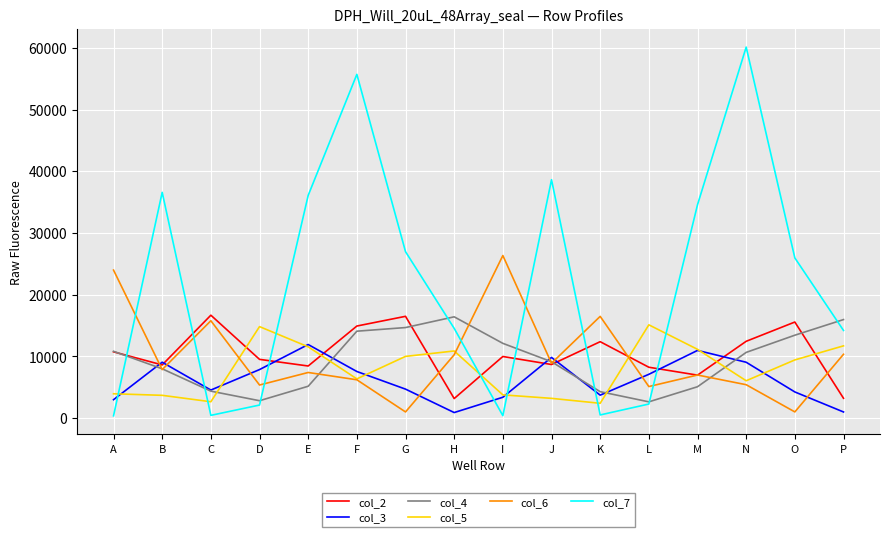

True or false: col_5 and col_7 cross at least once.

True